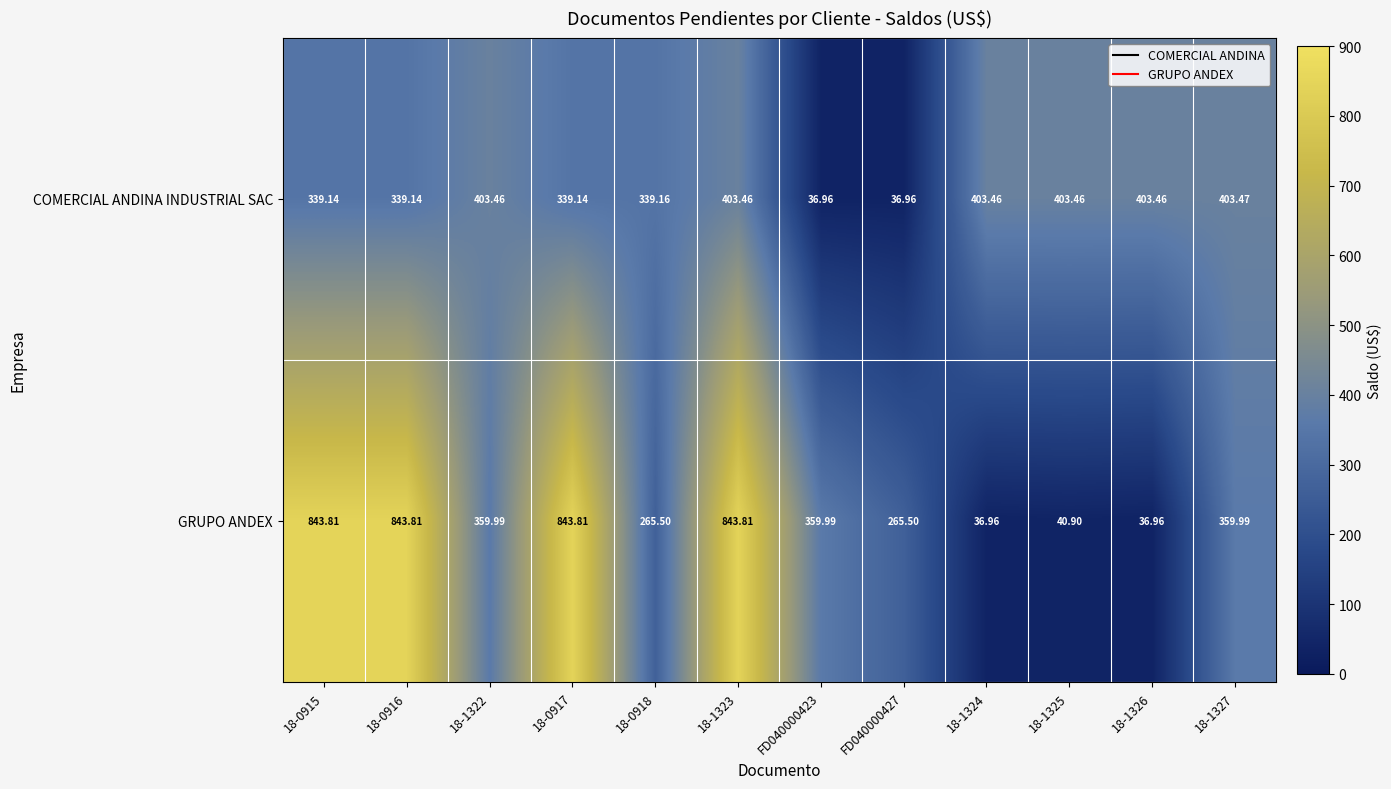

List the series in order of their overall mean, highest first.

GRUPO ANDEX, COMERCIAL ANDINA INDUSTRIAL SAC